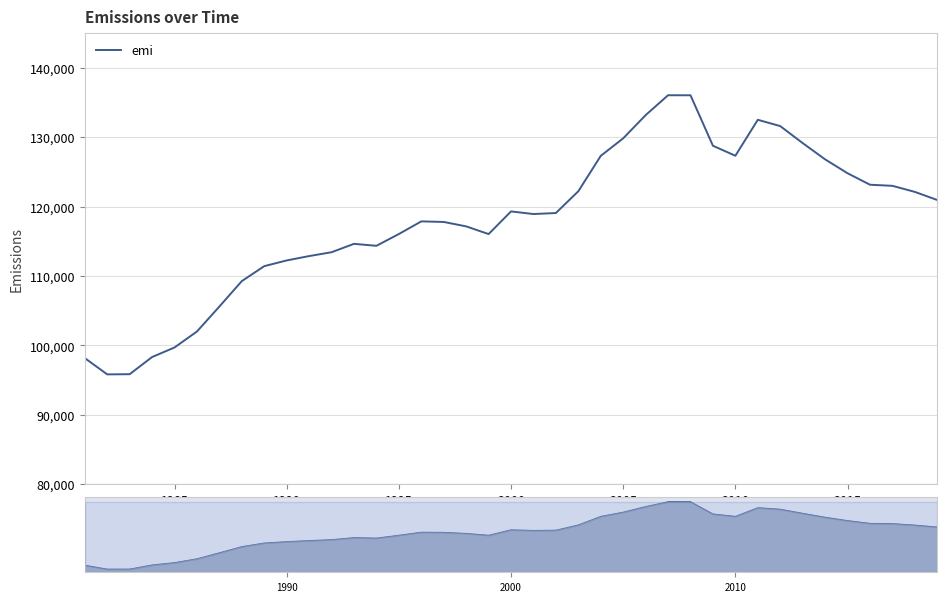

Is it true that the value at 1990 is 112241.2?

True